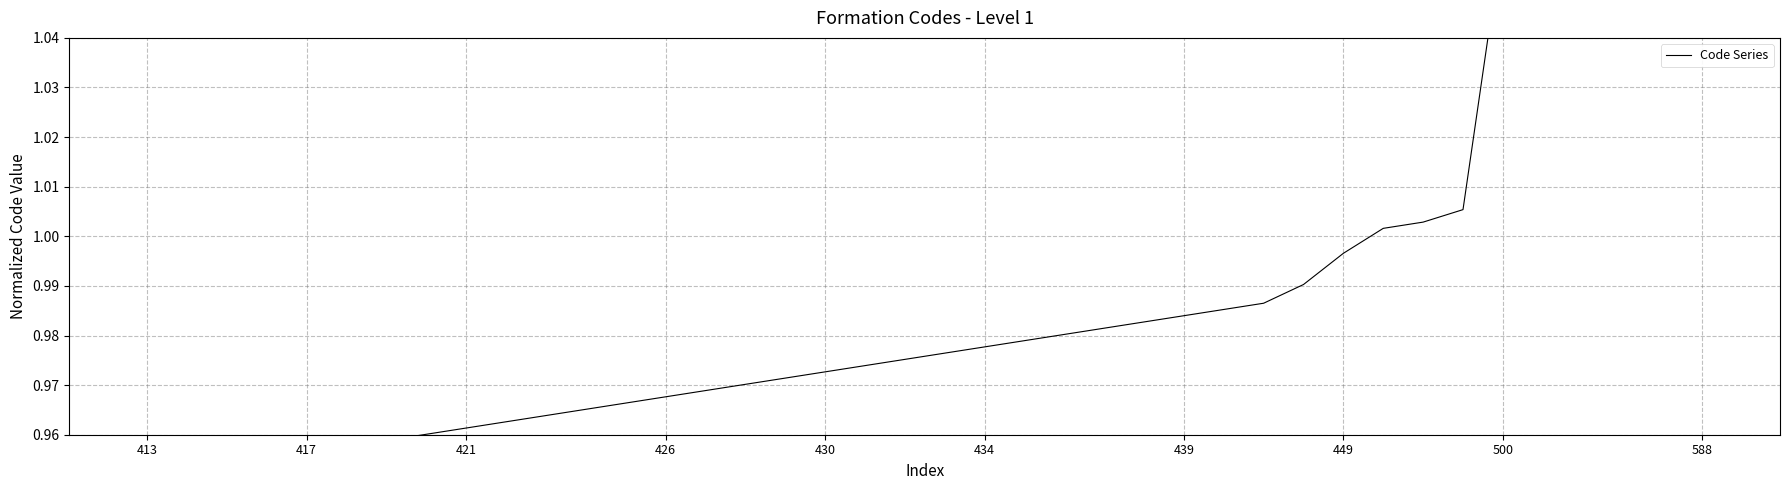

The value at 500 is 1.1. True or false?

True